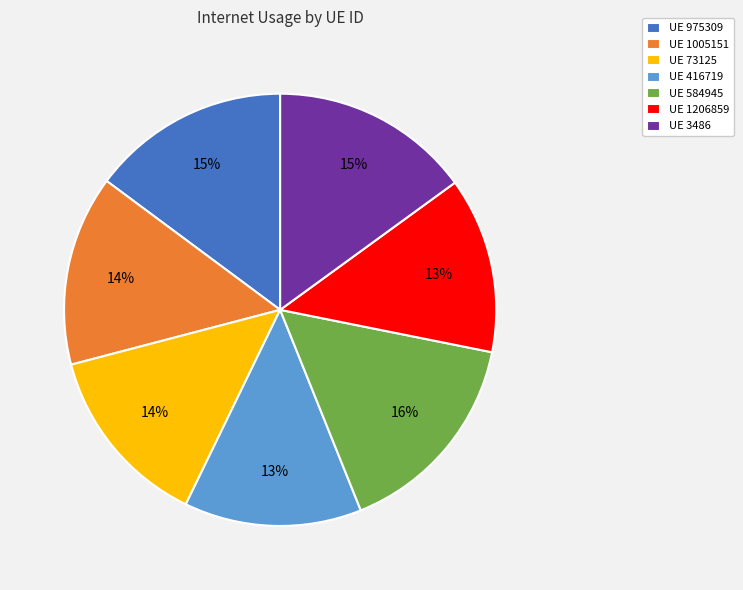

Is UE 584945 the majority of the pie?

No